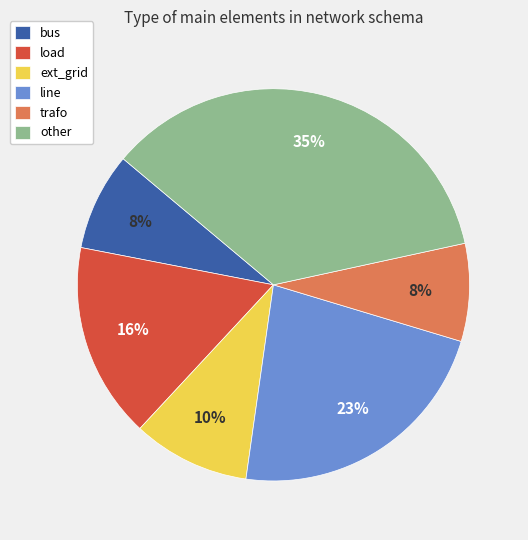

Which has a higher value, ext_grid or trafo?

ext_grid